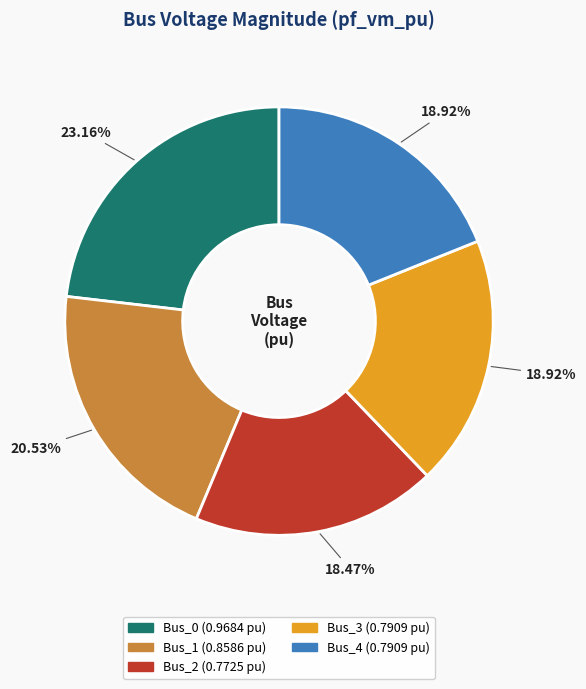

What is the total percentage of Bus_2 and Bus_4?

37.4%